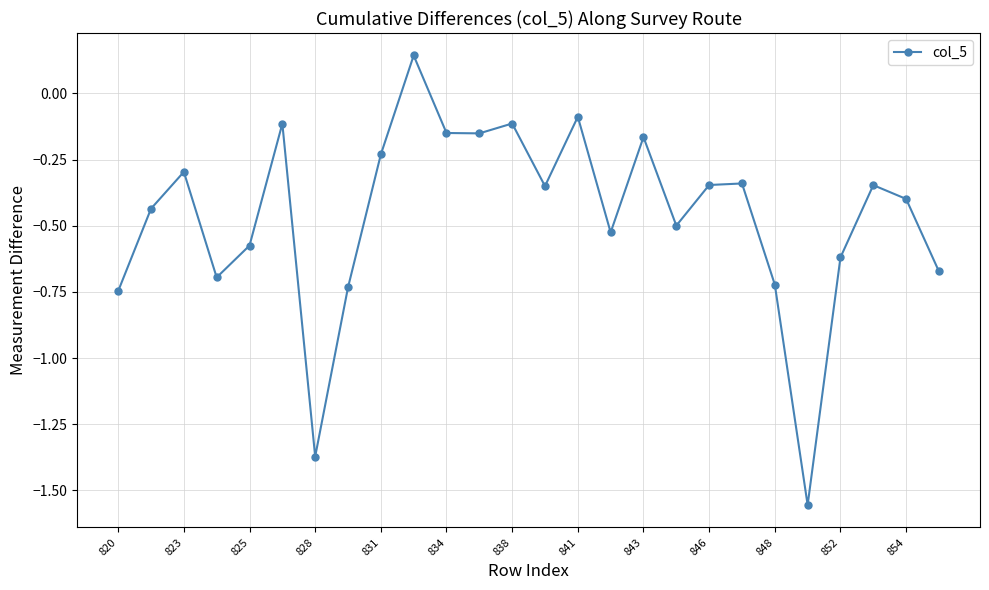

What is the sum of all values?

-12.1